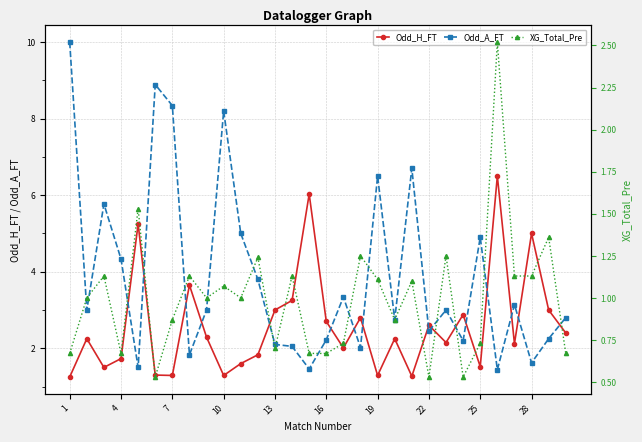

The value of Odd_A_FT at 13 is 2.1. True or false?

True